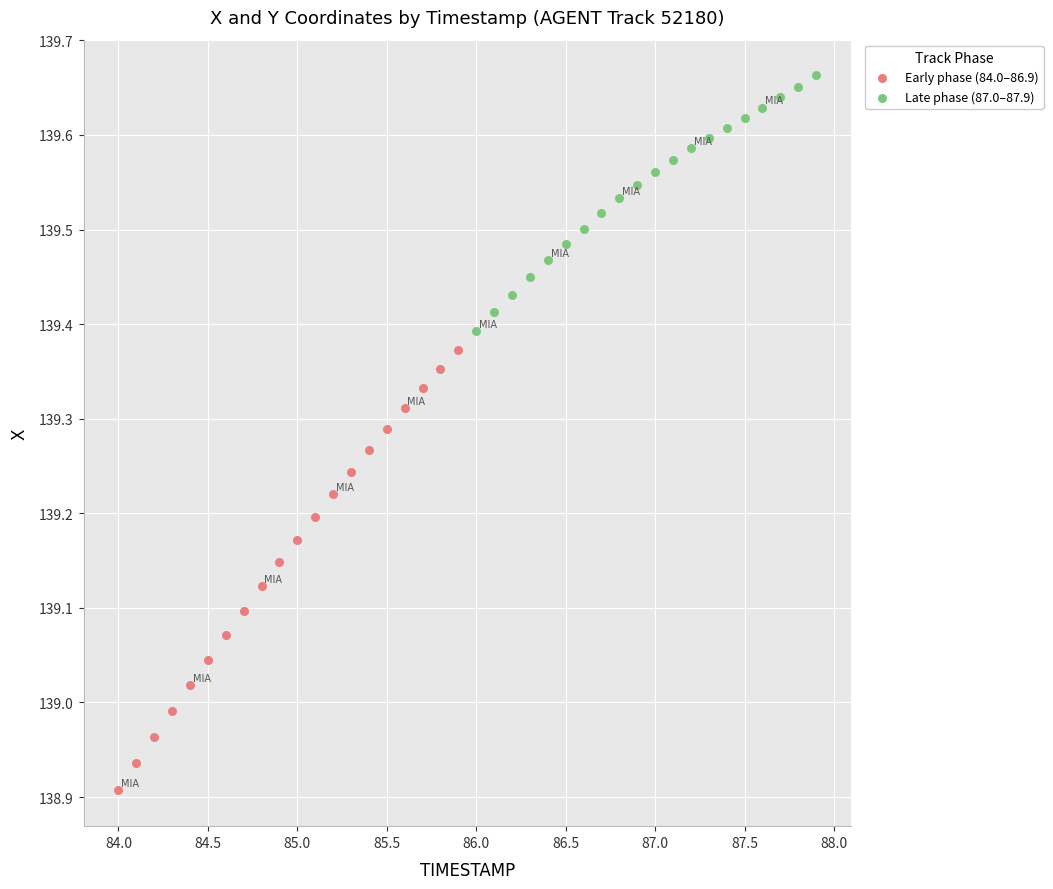

Which series contains the highest Y value?

Late phase (87.0–87.9)